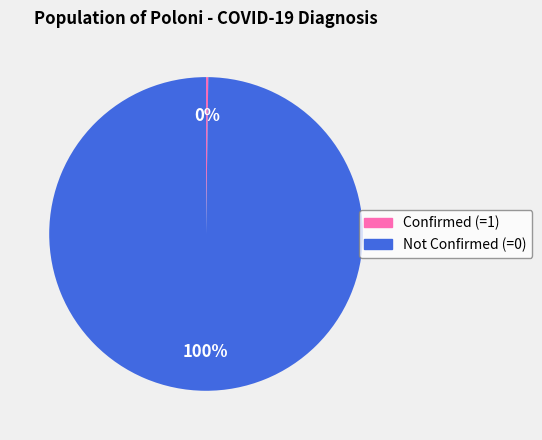

Is there a majority slice in this chart?

Yes